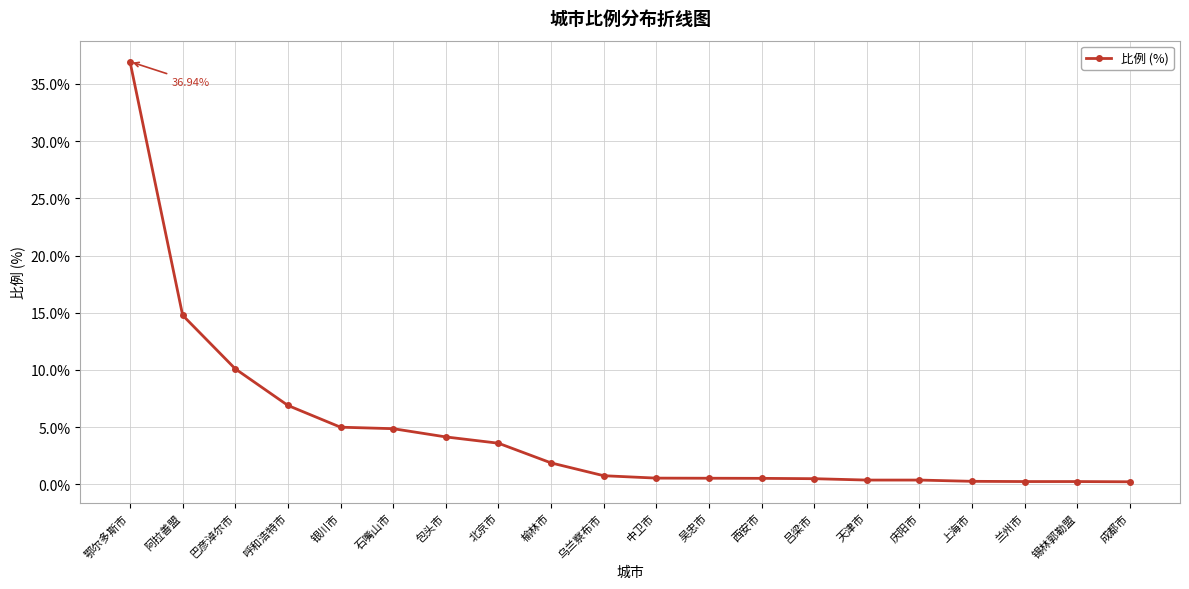

What is the change in value from 鄂尔多斯市 to 兰州市?

-36.7